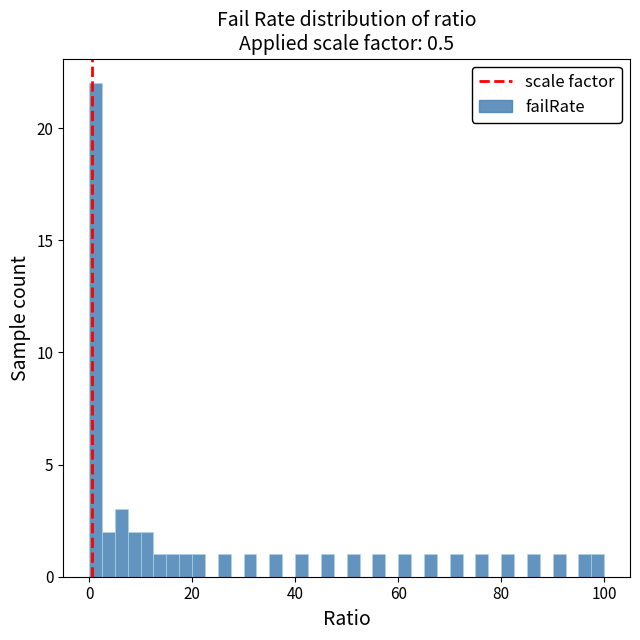

Around what value on the x-axis is the tallest bar? Give the approximate position of its centre, as read against the axis.

2